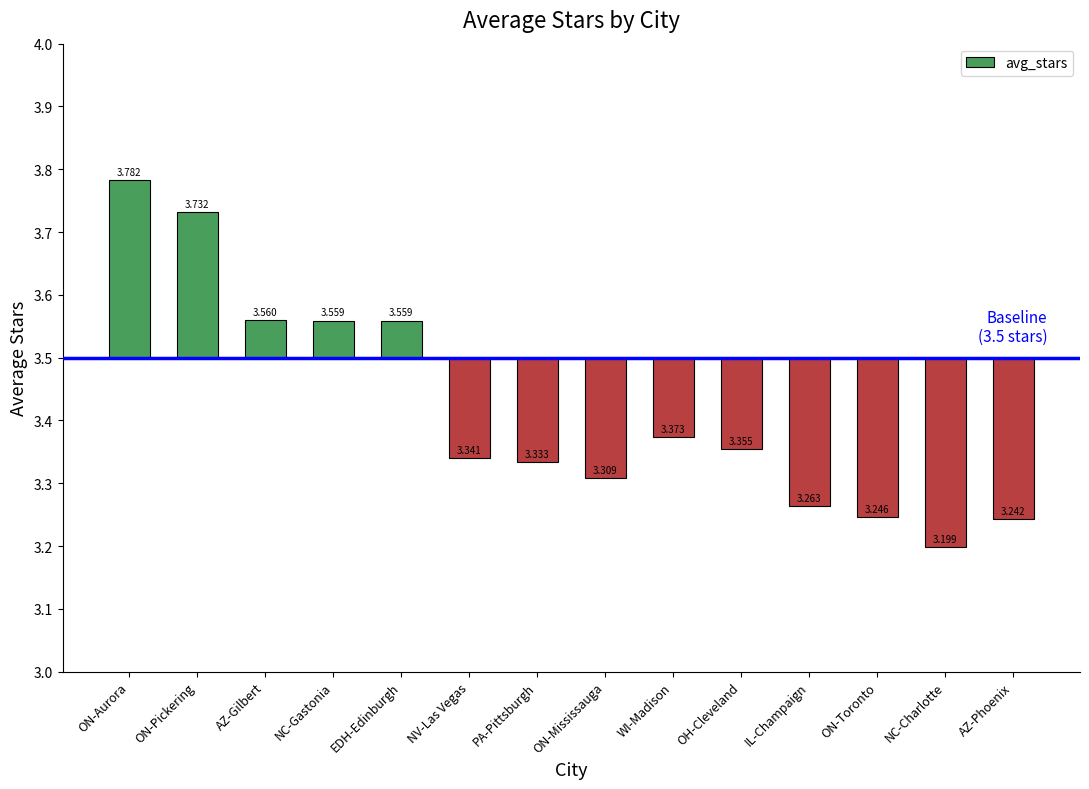

List the labels in order of value, largest first.

ON-Aurora, ON-Pickering, AZ-Gilbert, NC-Gastonia, EDH-Edinburgh, WI-Madison, OH-Cleveland, NV-Las Vegas, PA-Pittsburgh, ON-Mississauga, IL-Champaign, ON-Toronto, AZ-Phoenix, NC-Charlotte